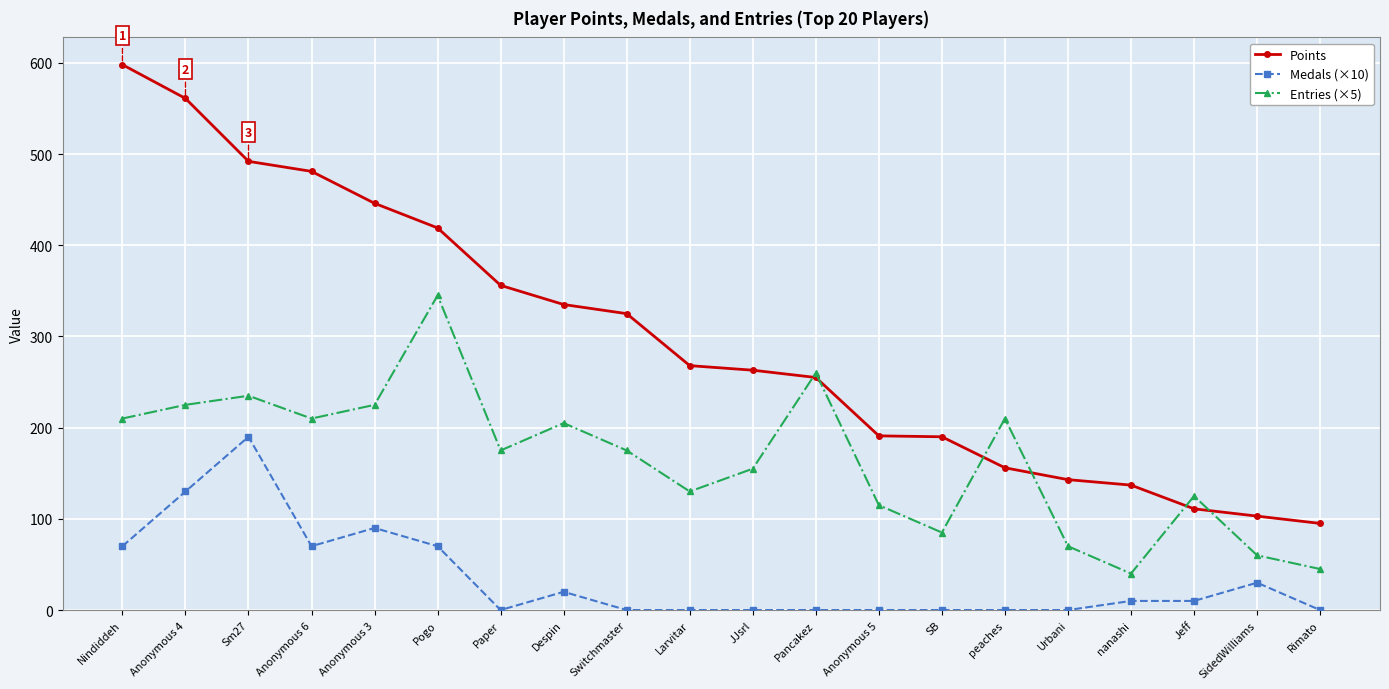

The value of Points at Anonymous 6 is 481. True or false?

True